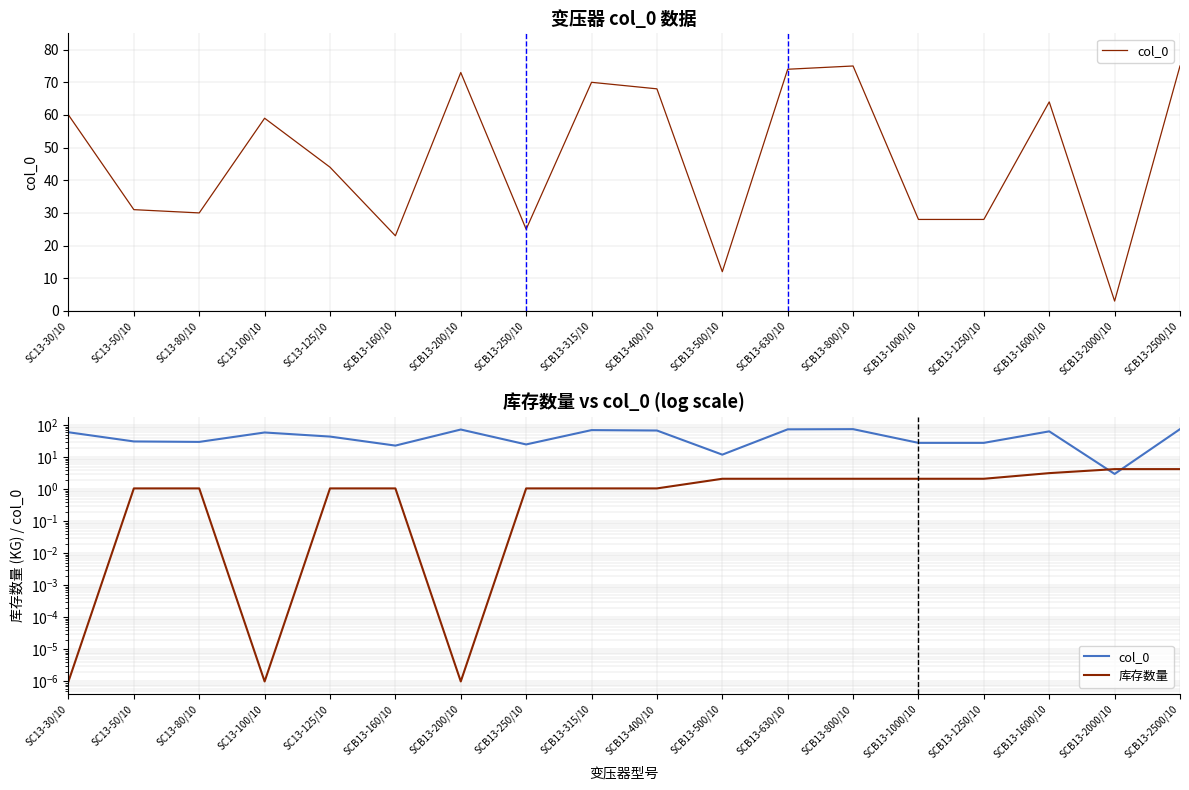

What is the sum of all 库存数量 values?

29.7